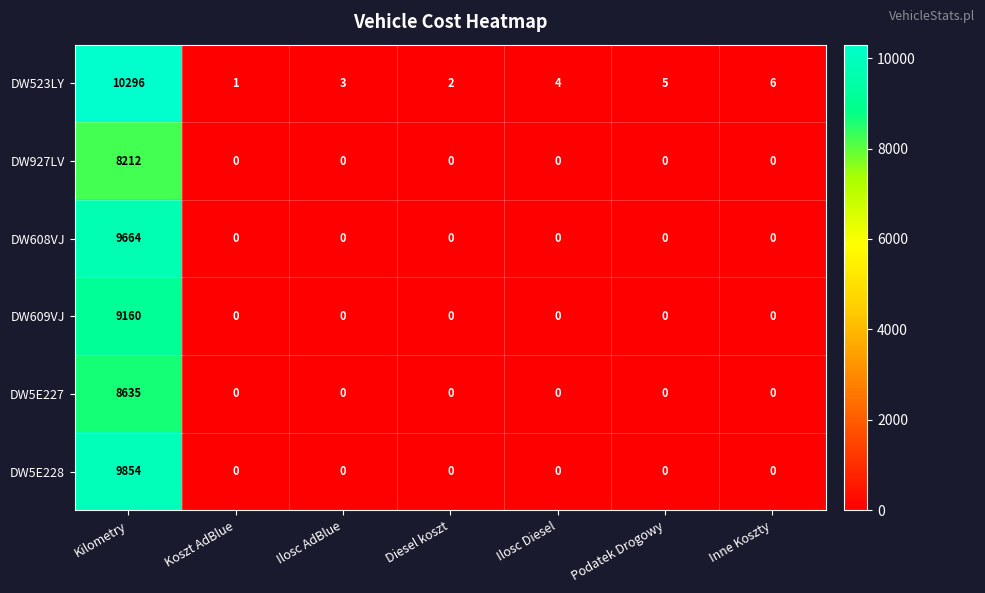

At how many categories does at least one series exceed 8530?

1